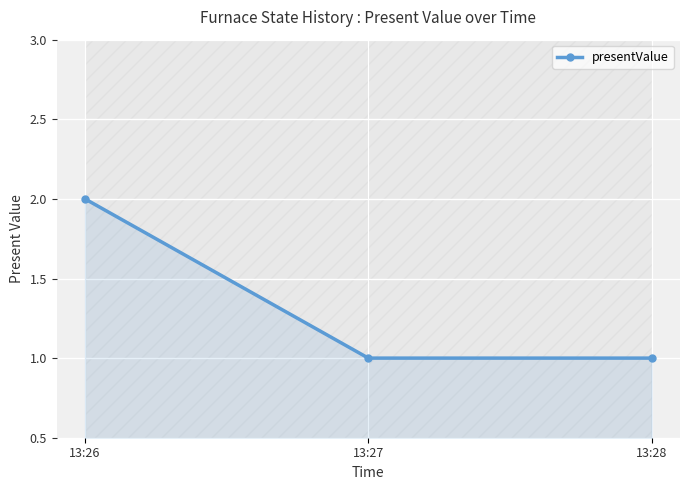

How many values are between 1 and 2?

3